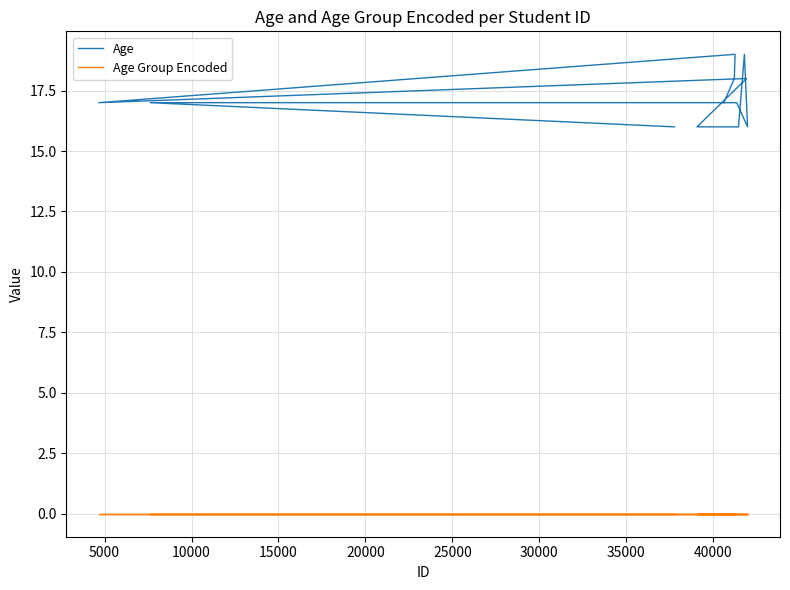

Rank the series by their average value, from lowest to highest.

Age Group Encoded, Age